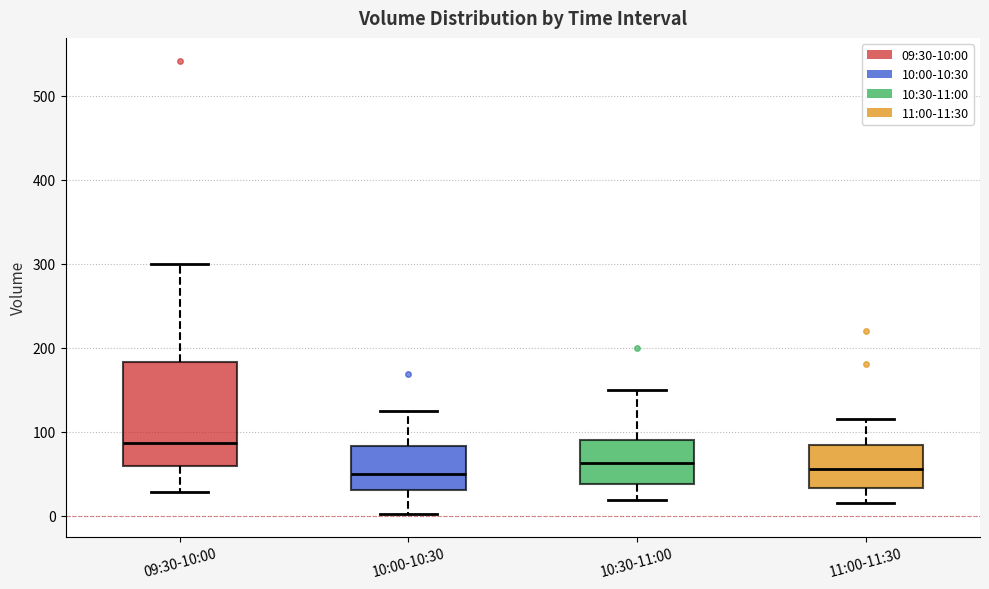

Where does the upper whisker of the box for 11:00-11:30 end on the y-axis? The values are not printed on the chart, so give them approximately, as read against the axis.

120